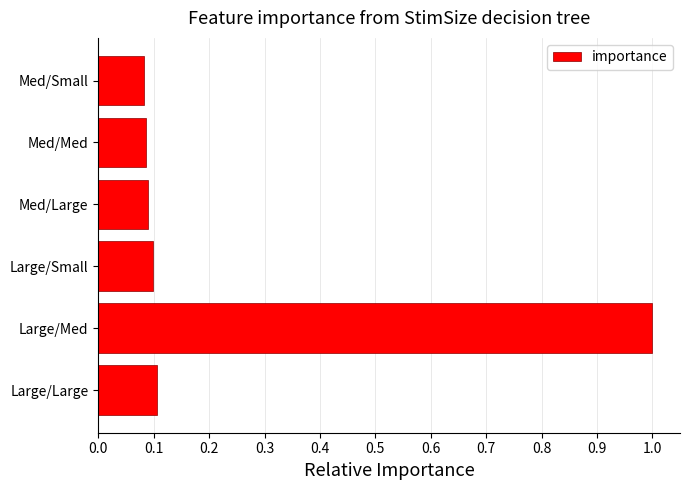

True or false: the data shows 1.0 at Large/Med.

True